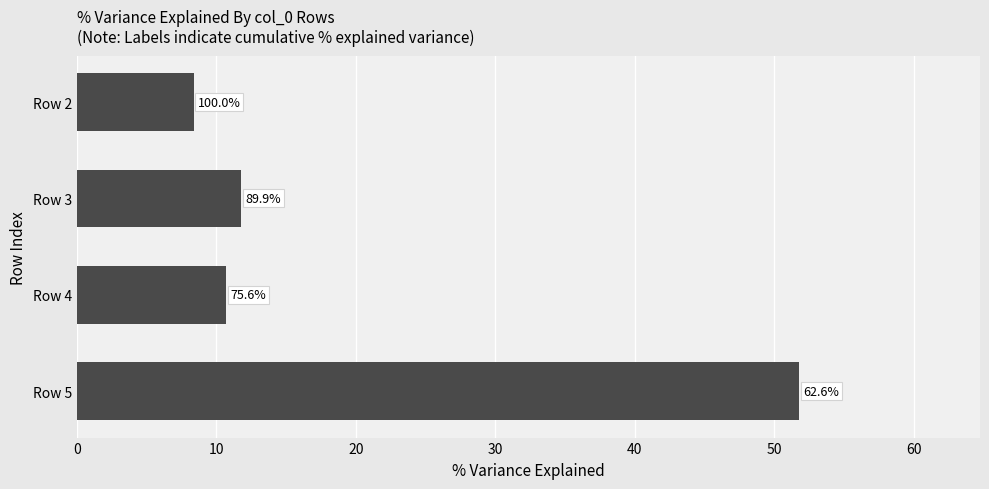

Are the bars horizontal?

Yes